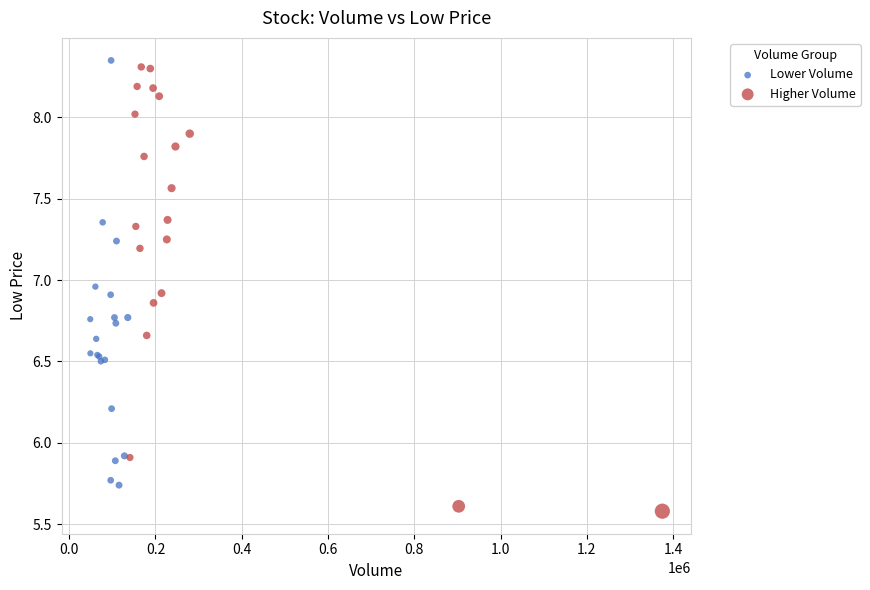

What are all the series names shown in the legend?

Lower Volume, Higher Volume